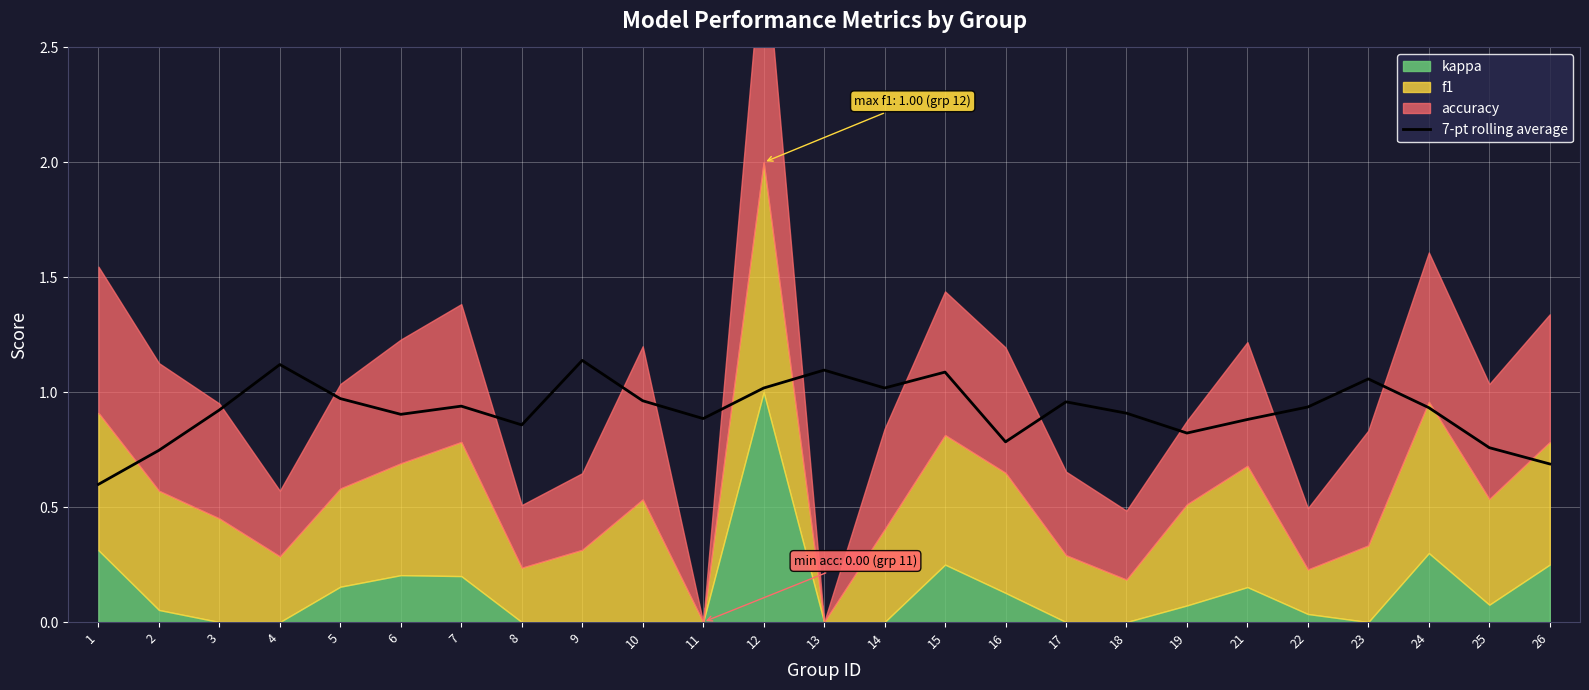

Which has a higher value, 2 or 13?

13